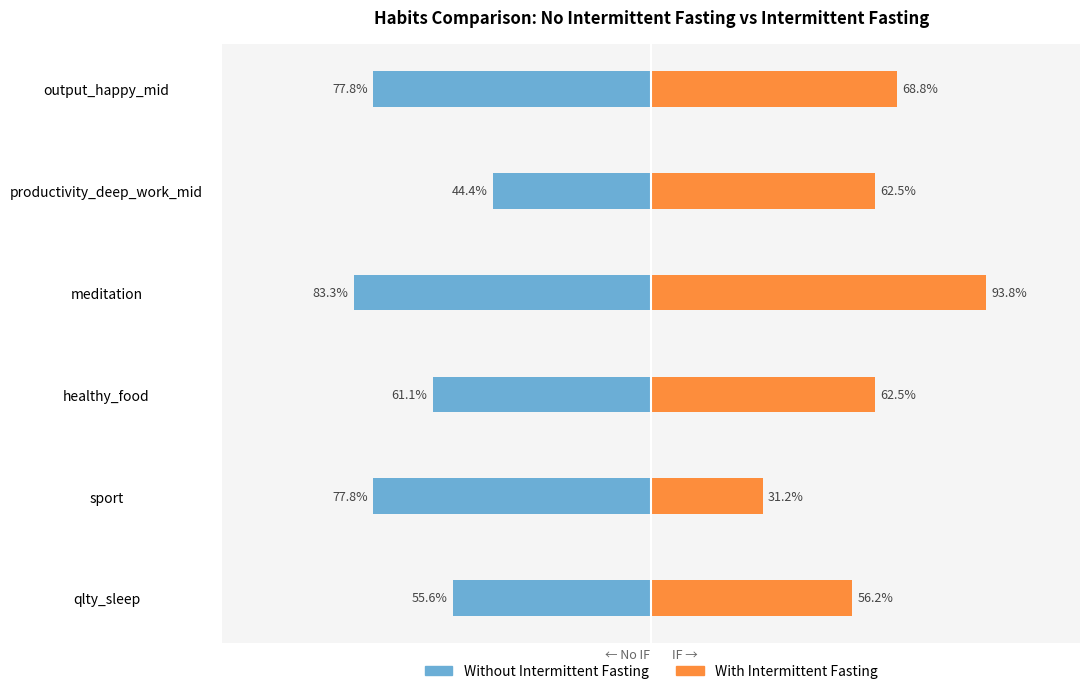

Rank the series at output_happy_mid from lowest to highest value.

Without Intermittent Fasting, With Intermittent Fasting